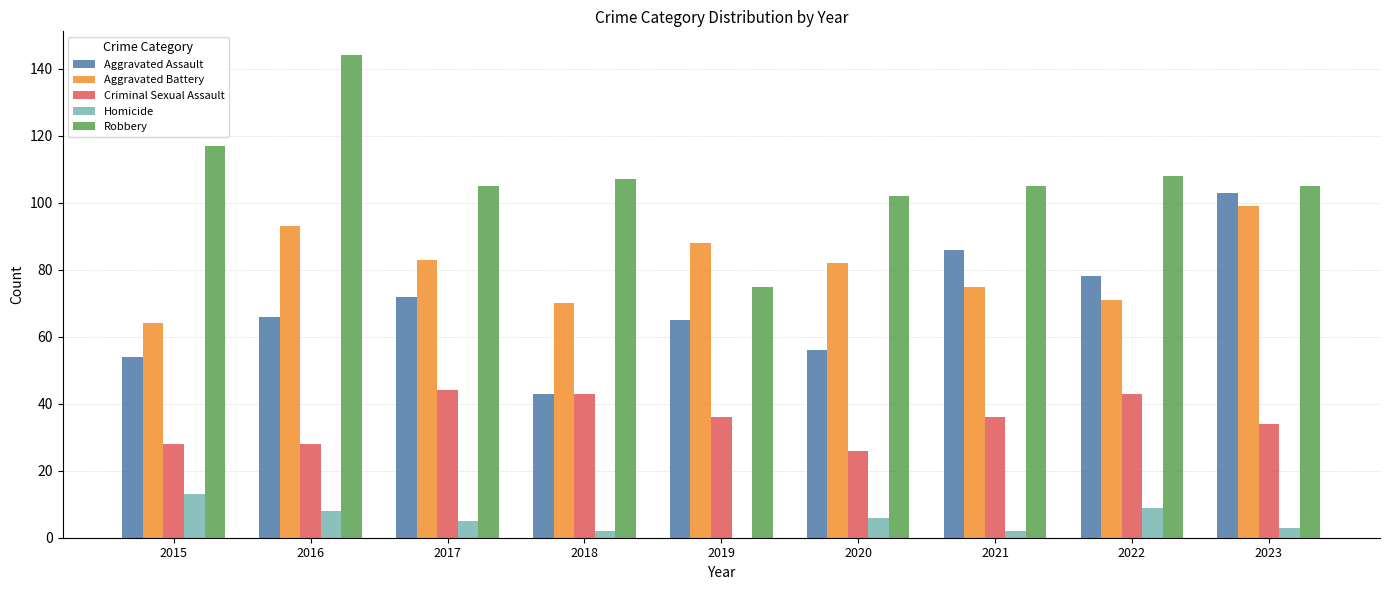

True or false: Robbery has a value of 61 at 2022.

False